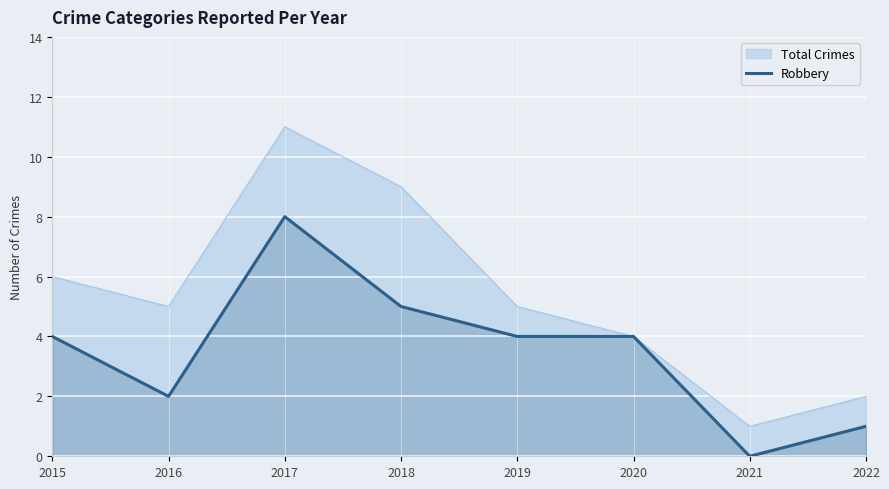

Count the values in the range 2 to 5.

5